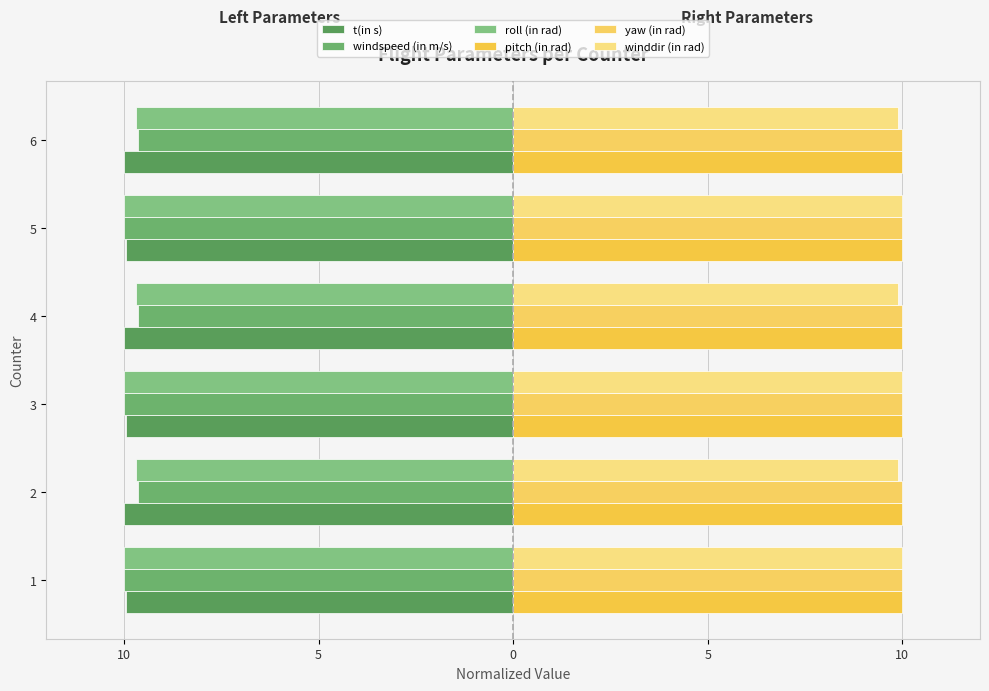

What is the value of the t(in s) bar at the 2nd from the left?

-10.0